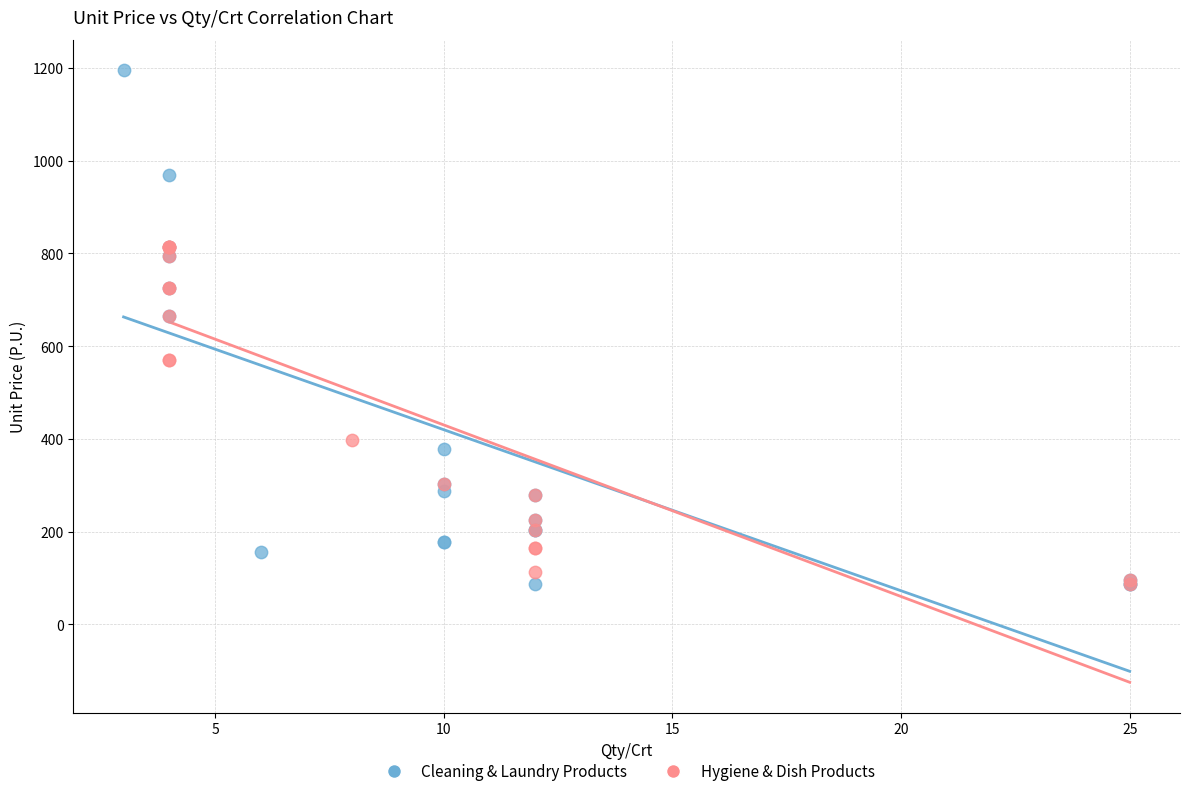

Which series has the widest spread of Y values?

Cleaning & Laundry Products